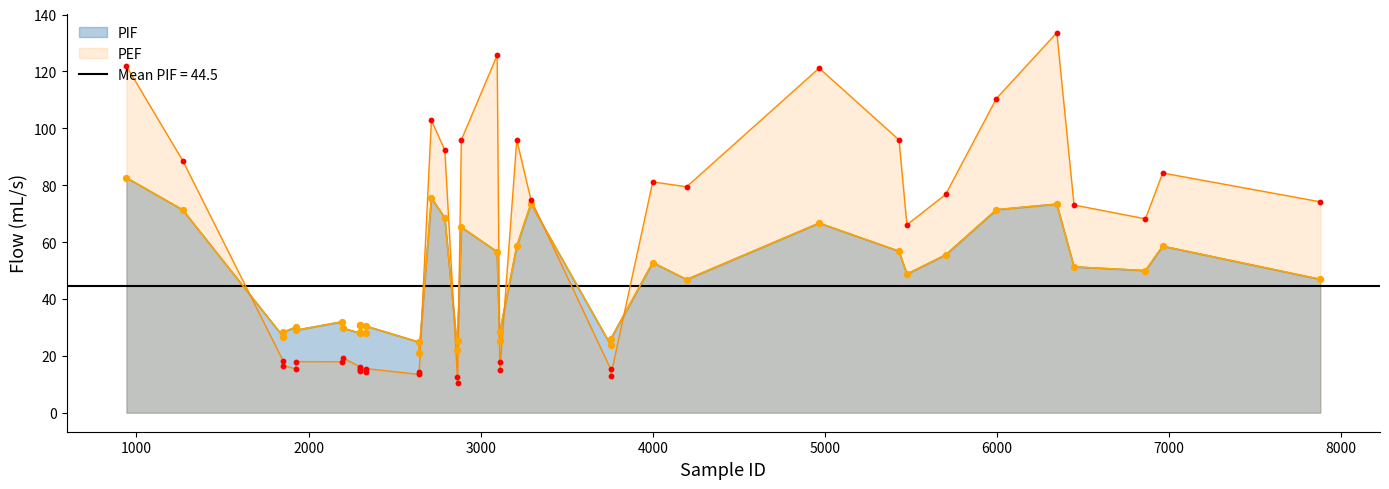

At how many categories does at least one series exceed 46?

20